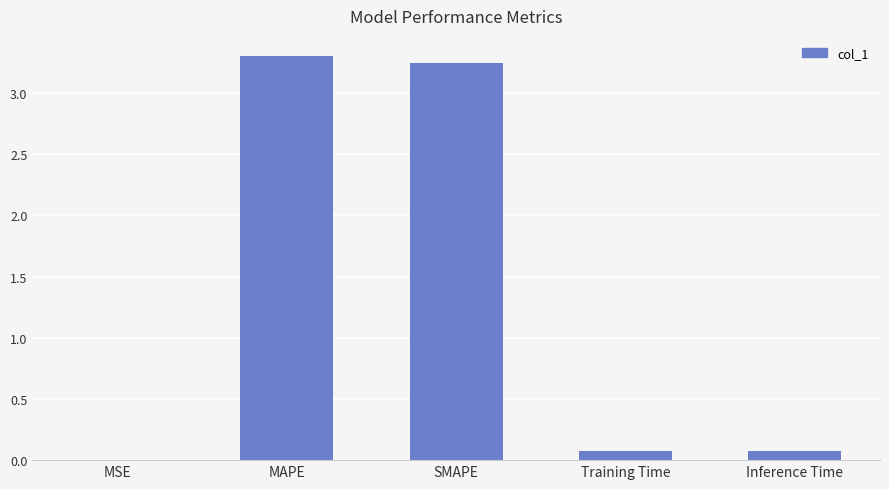

What is the change in value from SMAPE to Training Time?

-3.2